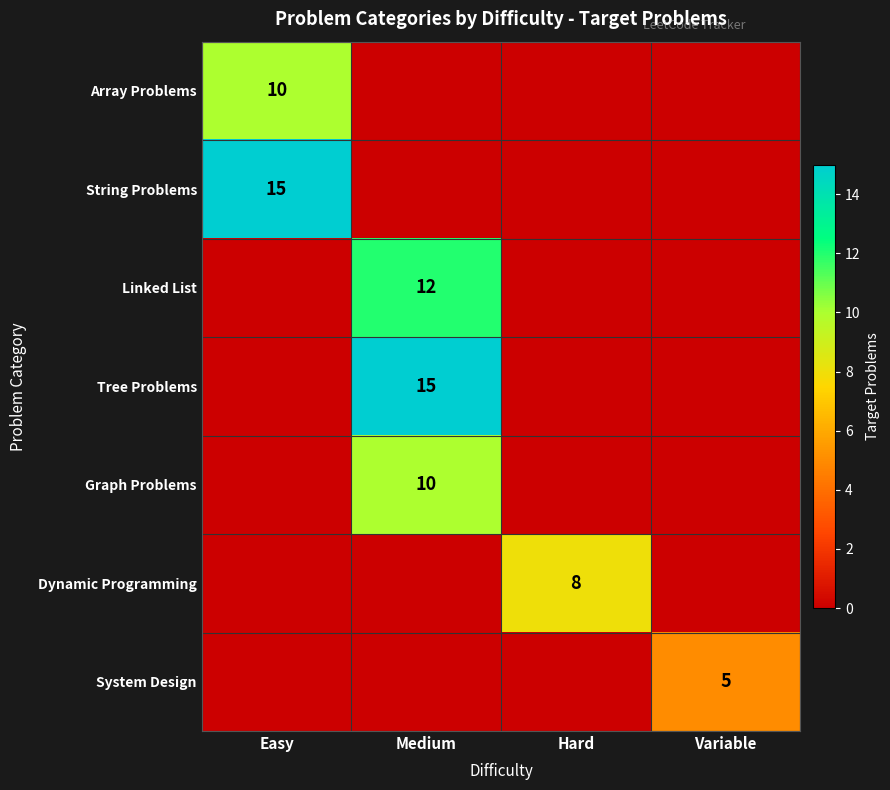

Which category has the lowest value across all series?

Medium